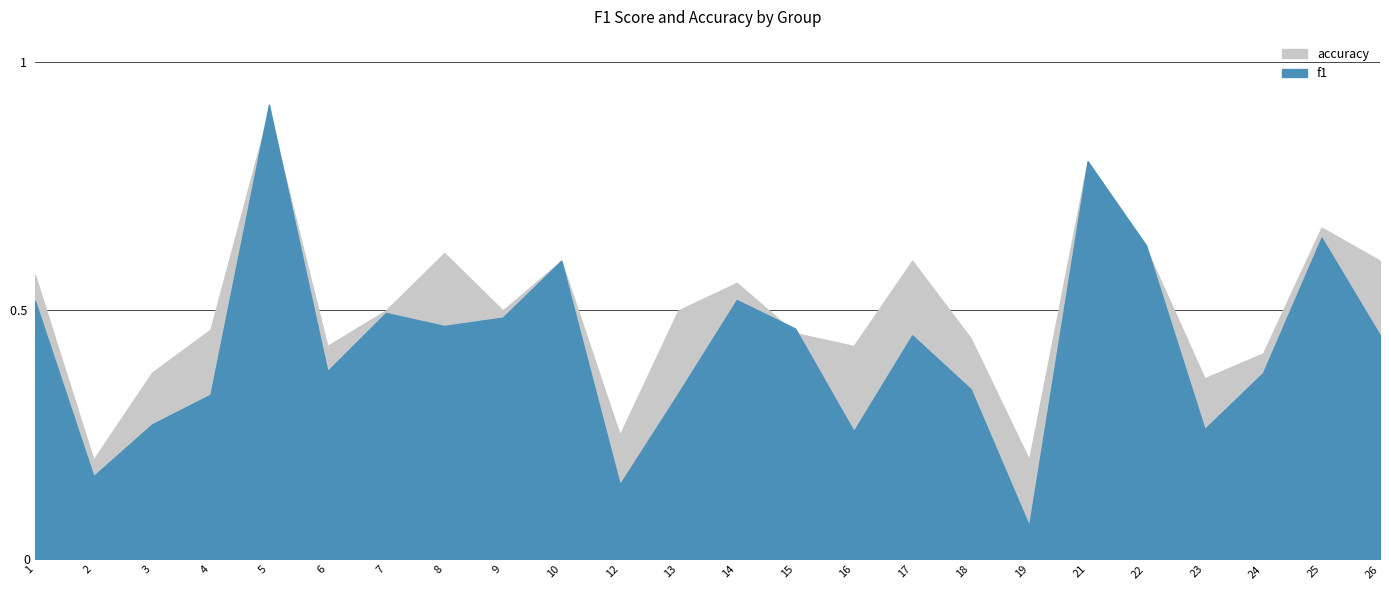

At which category does f1 reach its first local peak?

5